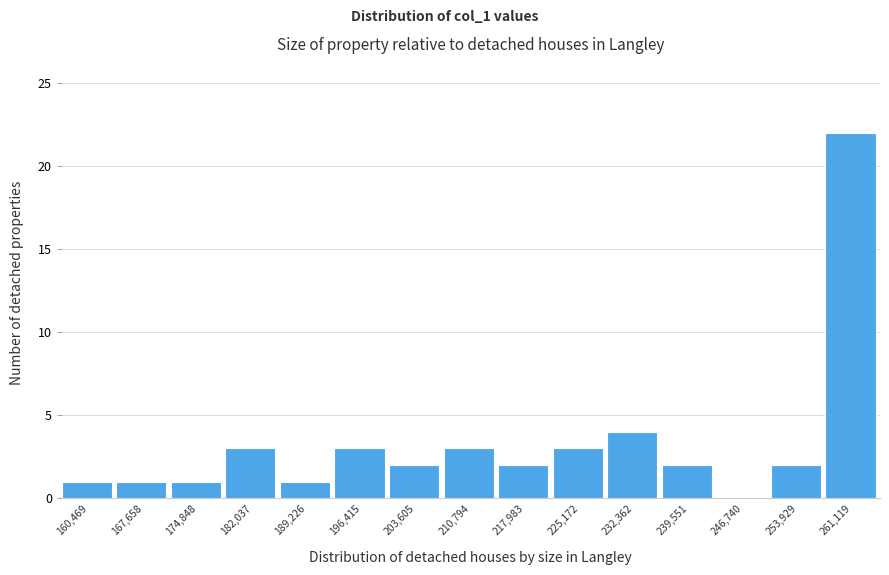

Reading left to right, what are all the values shown in this chart?

160,469=1	167,658=1	174,848=1	182,037=3	189,226=1	196,415=3	203,605=2	210,794=3	217,983=2	225,172=3	232,362=4	239,551=2	246,740=0	253,929=2	261,119=22